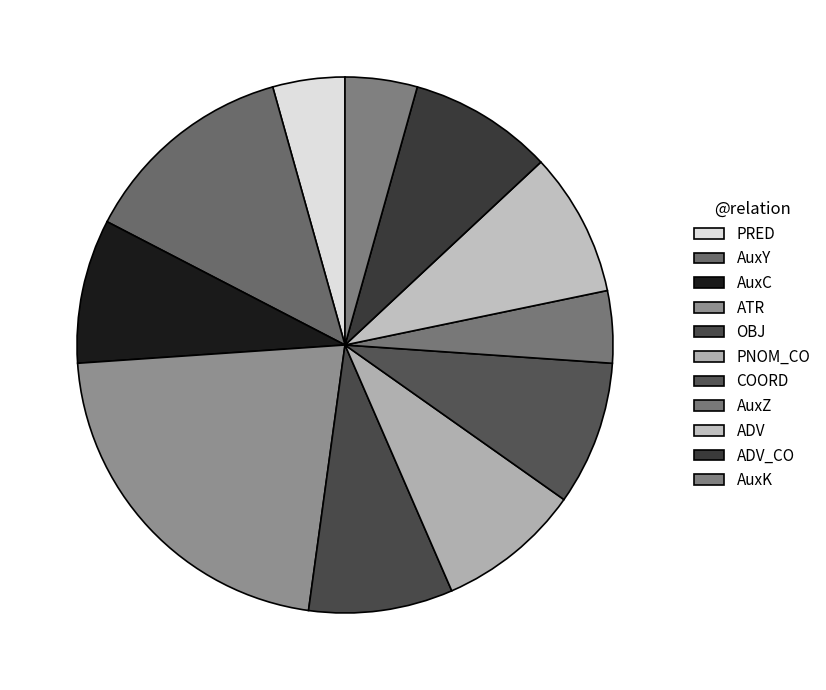

What is the ratio of the value at COORD to the value at PNOM_CO?

1.0